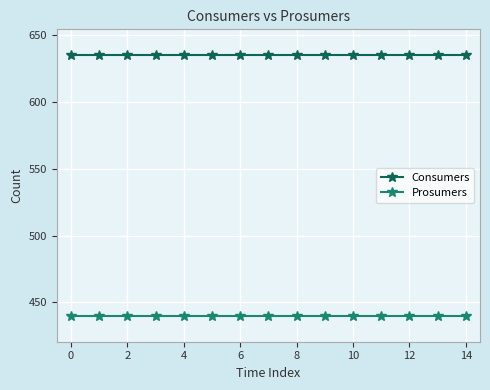

What is the sum of all Prosumers values?

6600